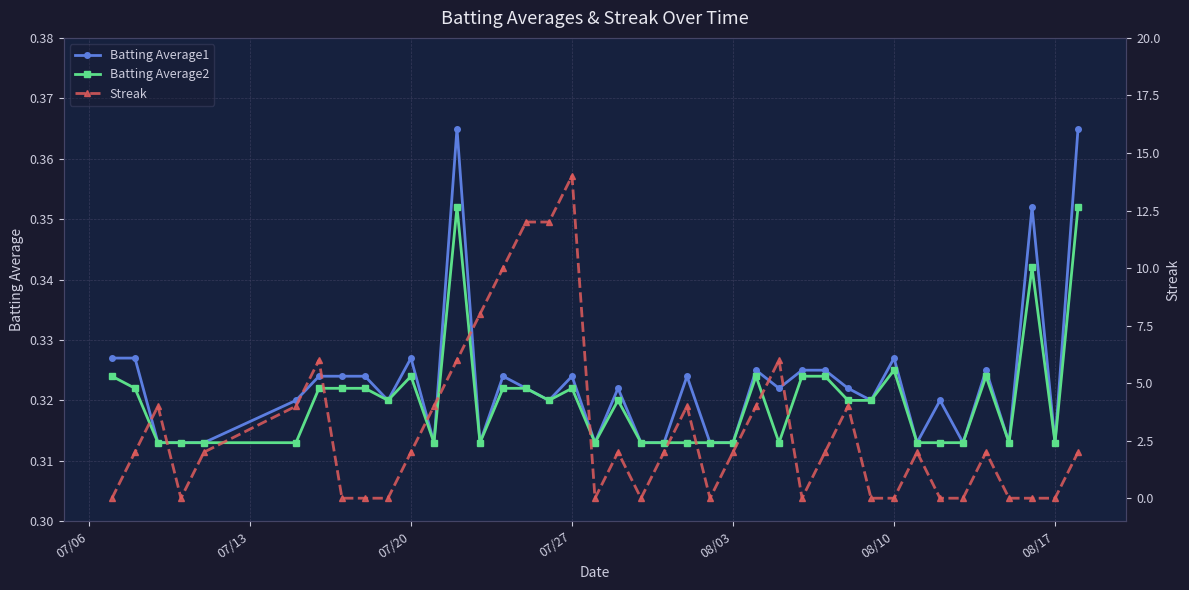

How many Batting Average1 values are between 0 and 1?

40